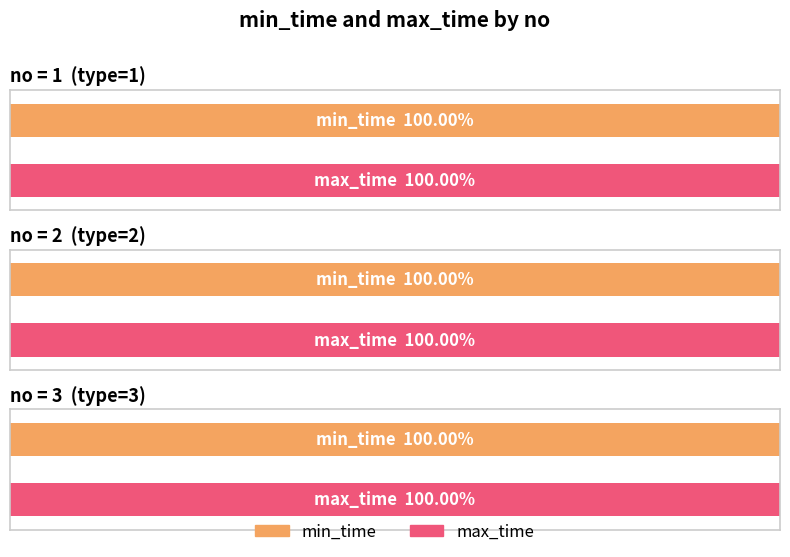

How many data points does each series have?

3